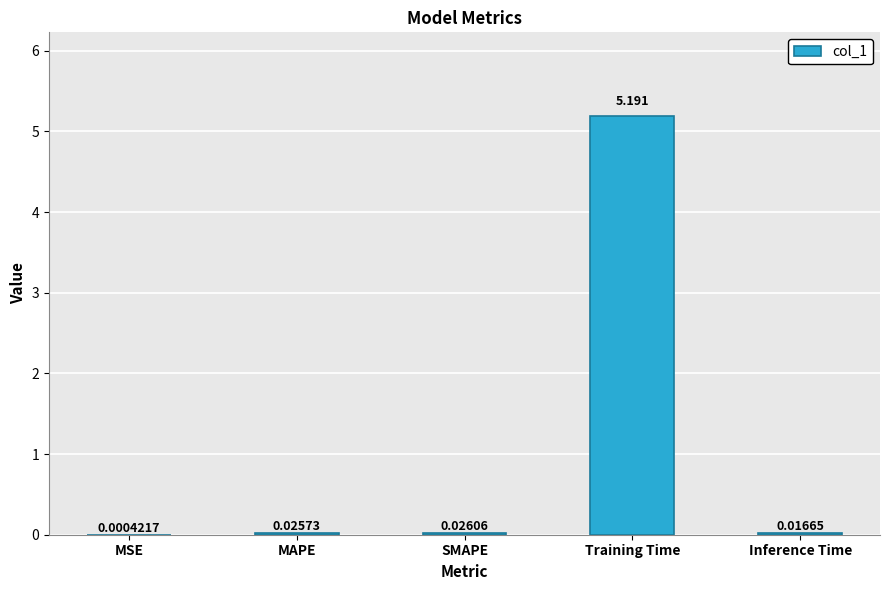

At which category does the chart reach its peak across all series?

Training Time